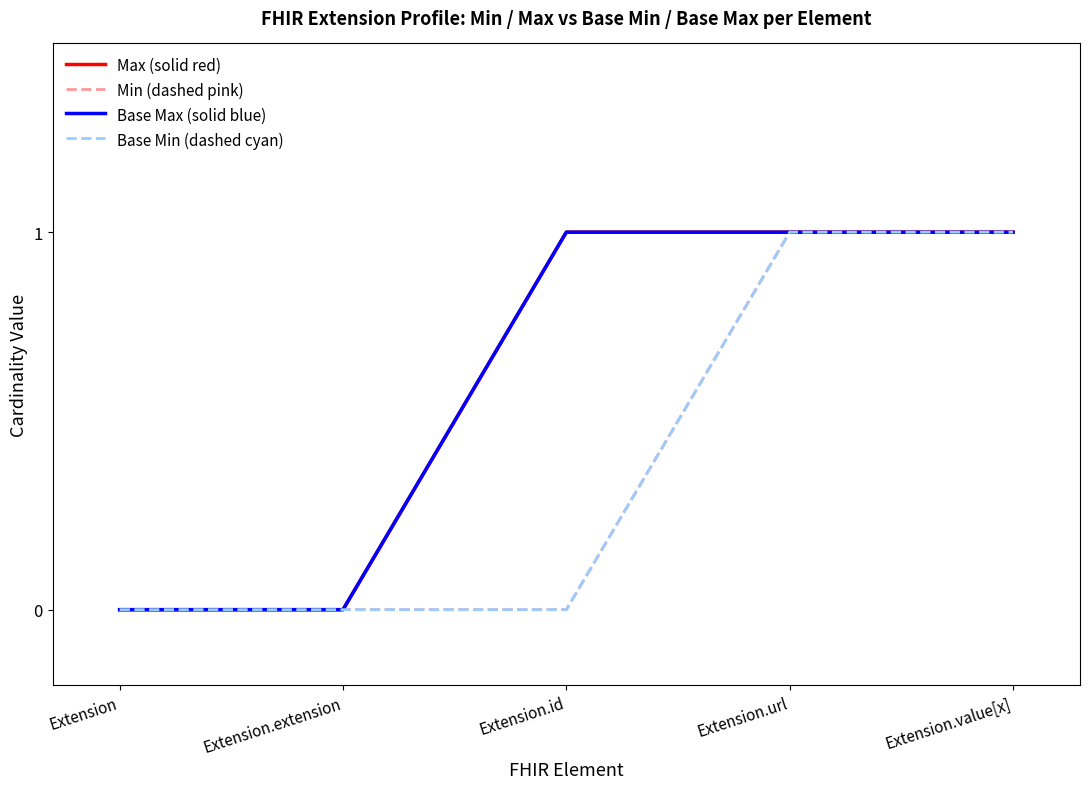

Between Extension and Extension.url, which series saw the biggest shift?

Max (solid red)